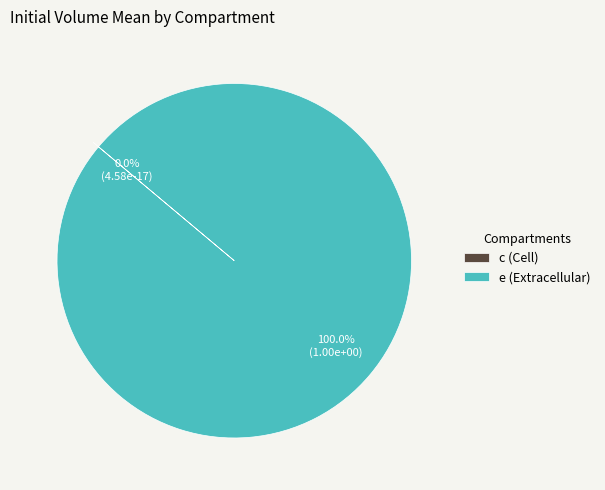

To the nearest percent, what percentage of the pie is e (Extracellular)?

100%